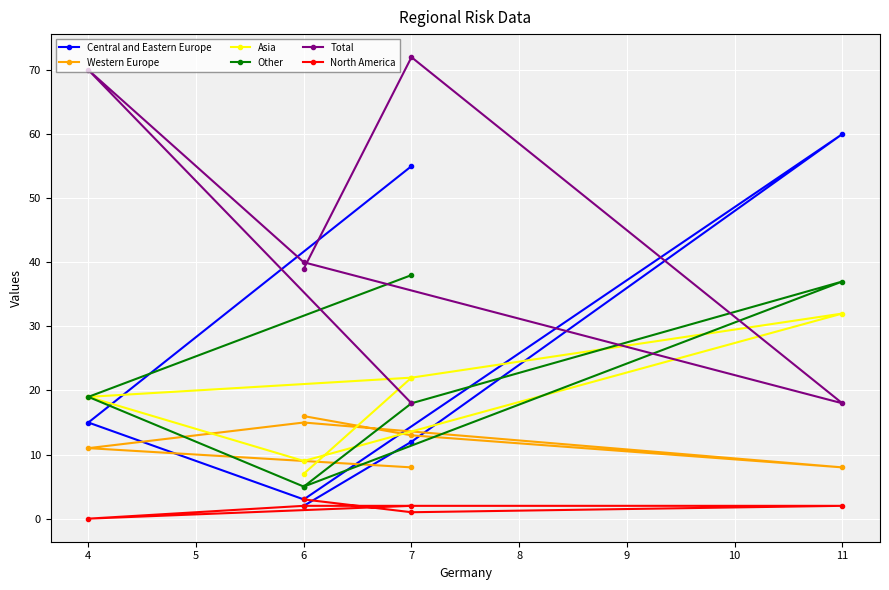

True or false: Central and Eastern Europe has a value of 1 at 6.

False